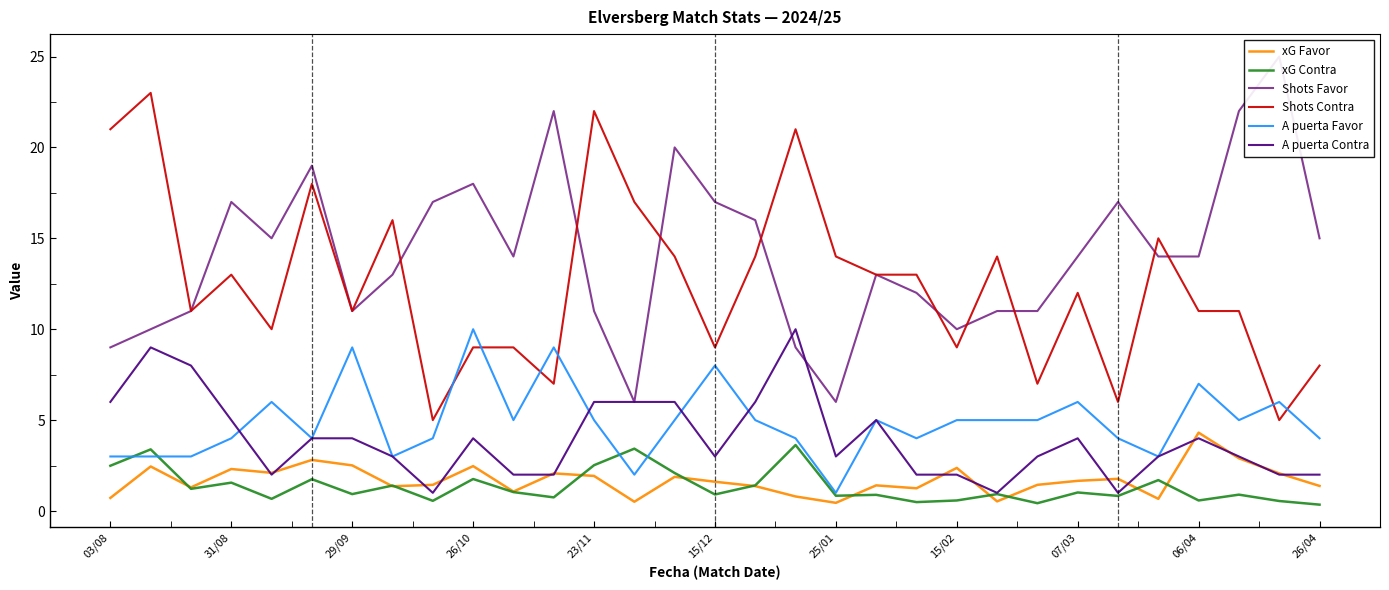

What position from the right is 26?

5